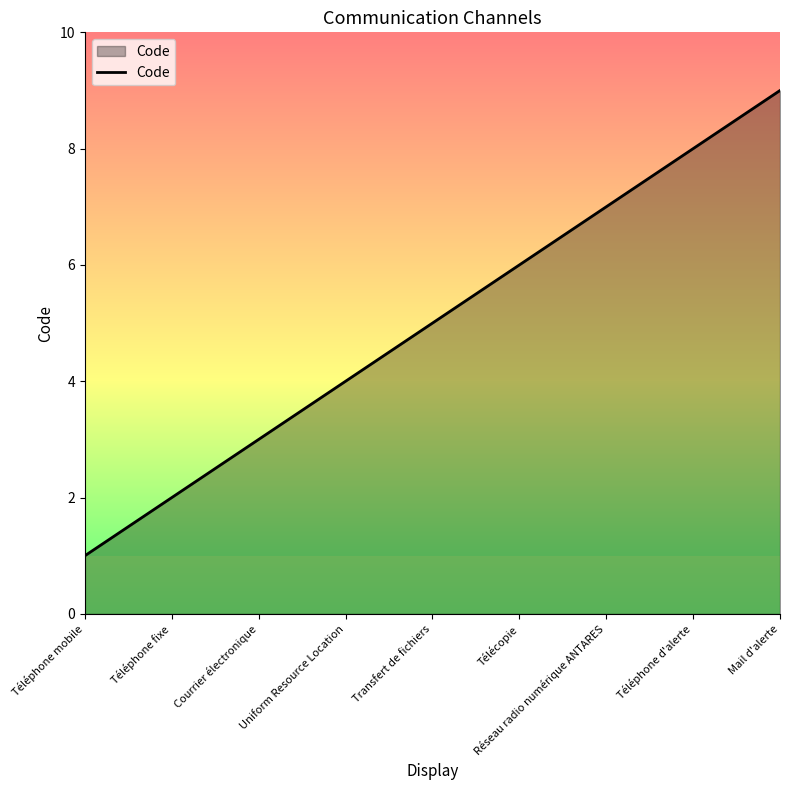

Reading left to right, what are all the values shown in this chart?

Téléphone mobile=1	Téléphone fixe=2	Courrier électronique=3	Uniform Resource Location=4	Transfert de fichiers=5	Télécopie=6	Réseau radio numérique ANTARES=7	Téléphone d'alerte=8	Mail d'alerte=9